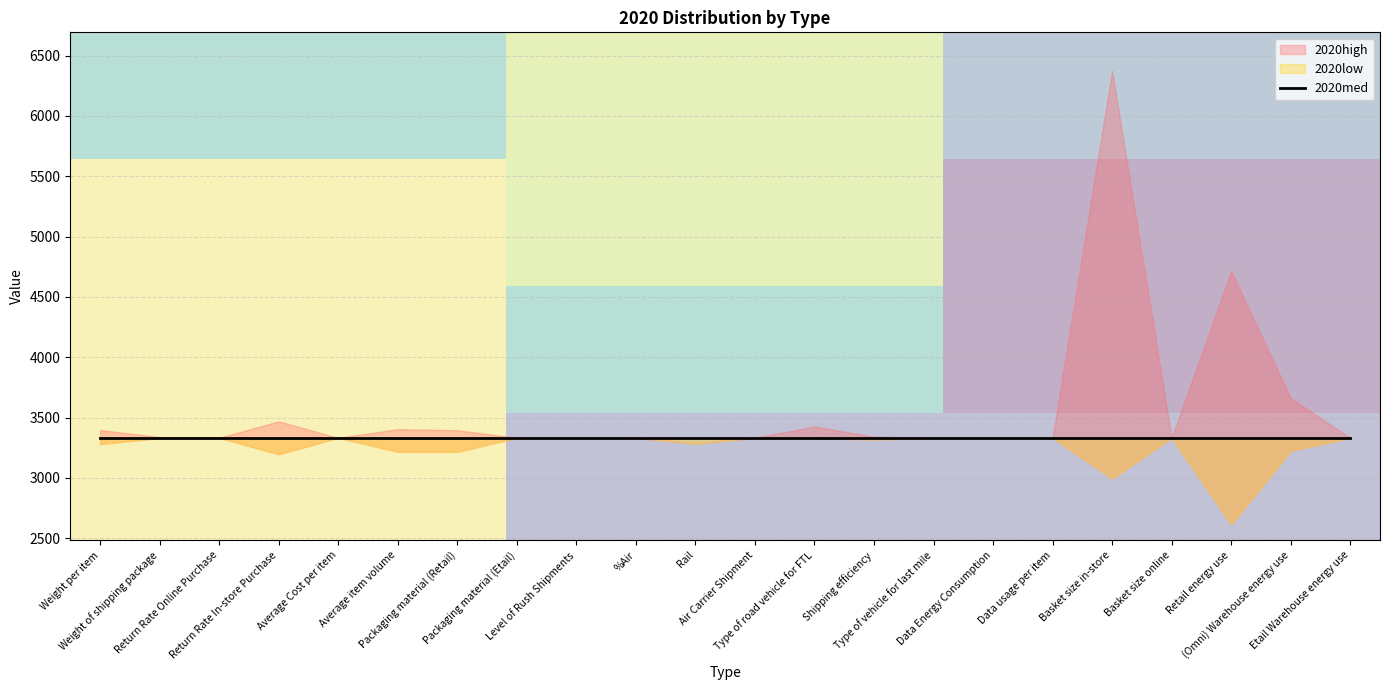

Where is the first local maximum for 2020low?

Return Rate Online Purchase